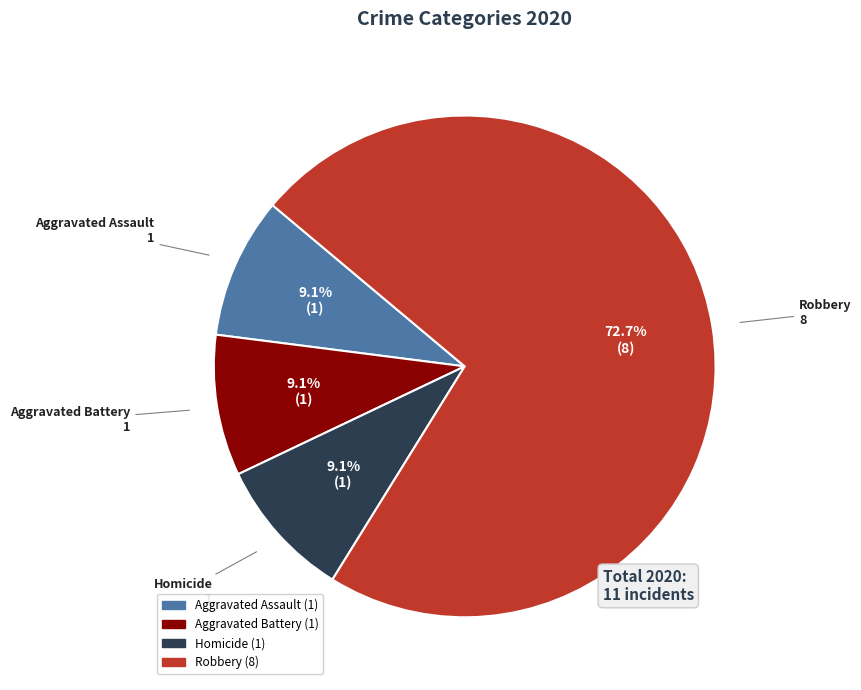

Does any single category account for the majority?

Yes